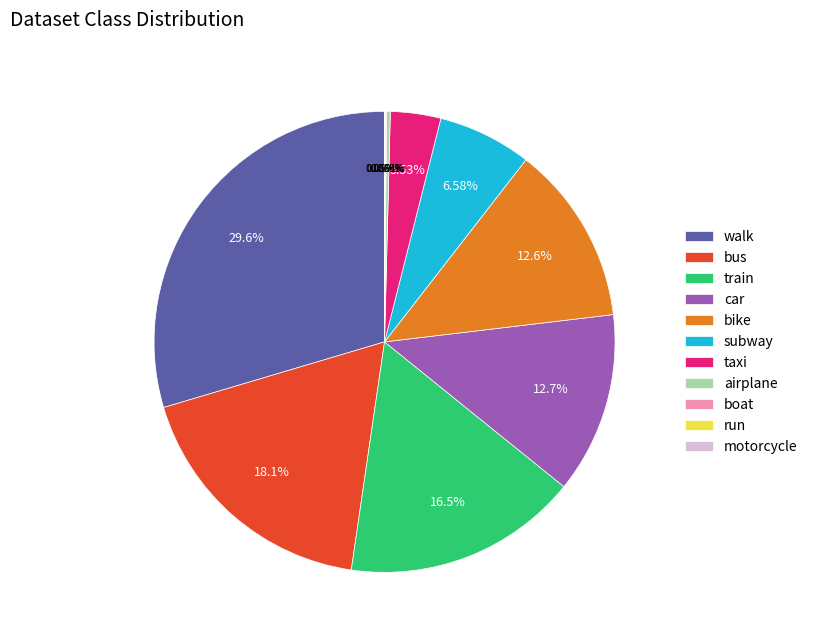

Do car and subway together represent more than half of the pie?

No